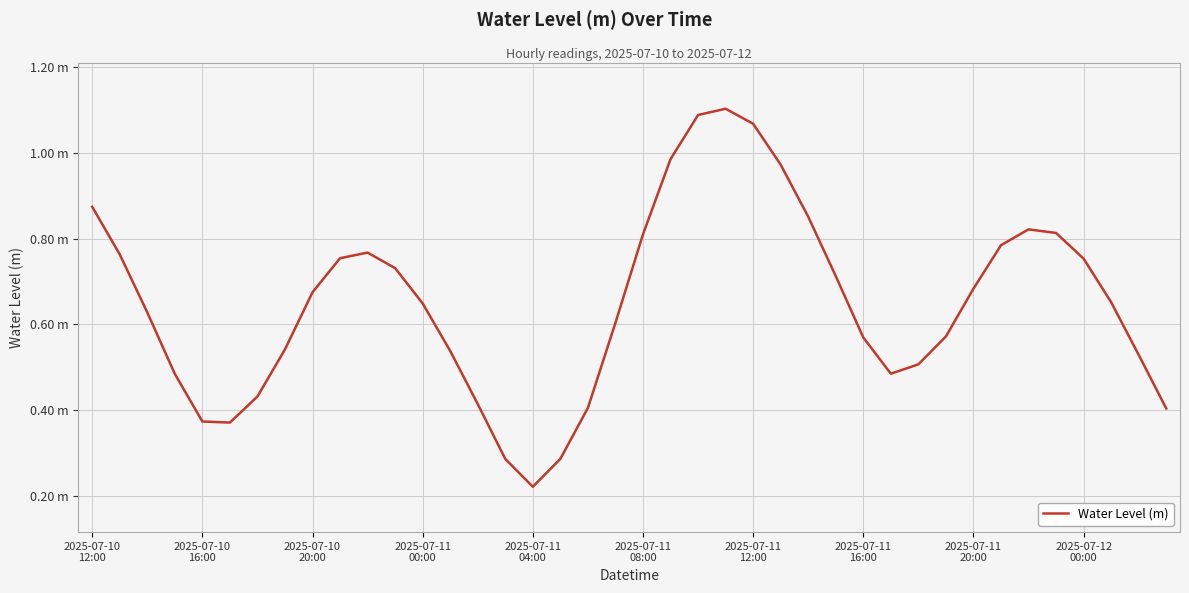

Does the chart display data point markers on the line(s)?

No